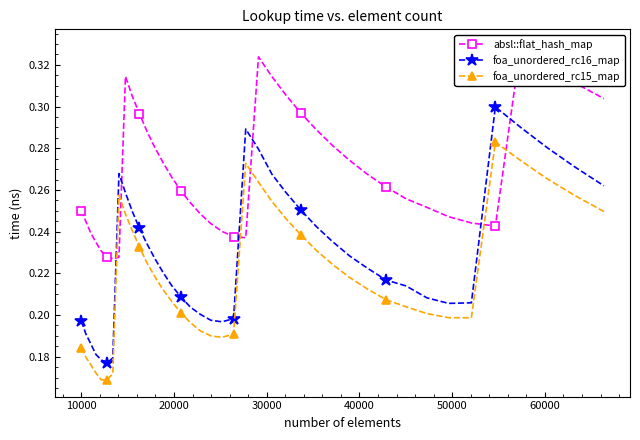

What is the smallest value displayed?

0.2